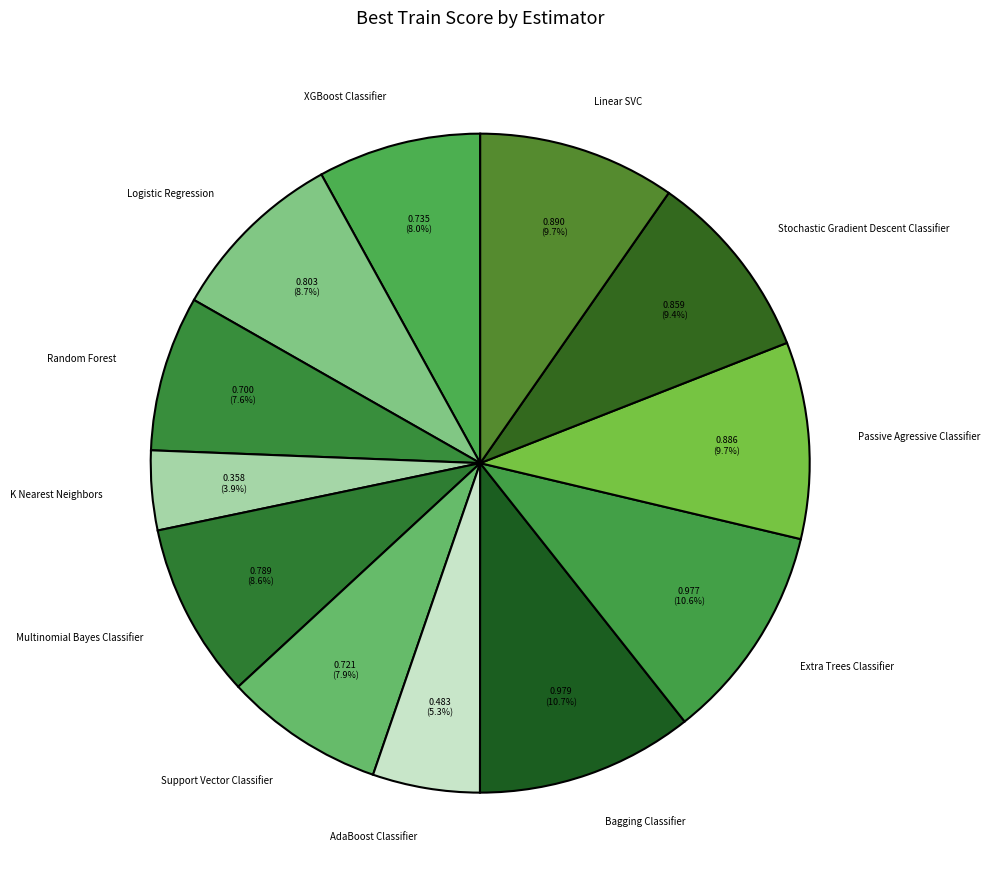

Combined, what portion of the pie is Linear SVC and AdaBoost Classifier?

15.0%